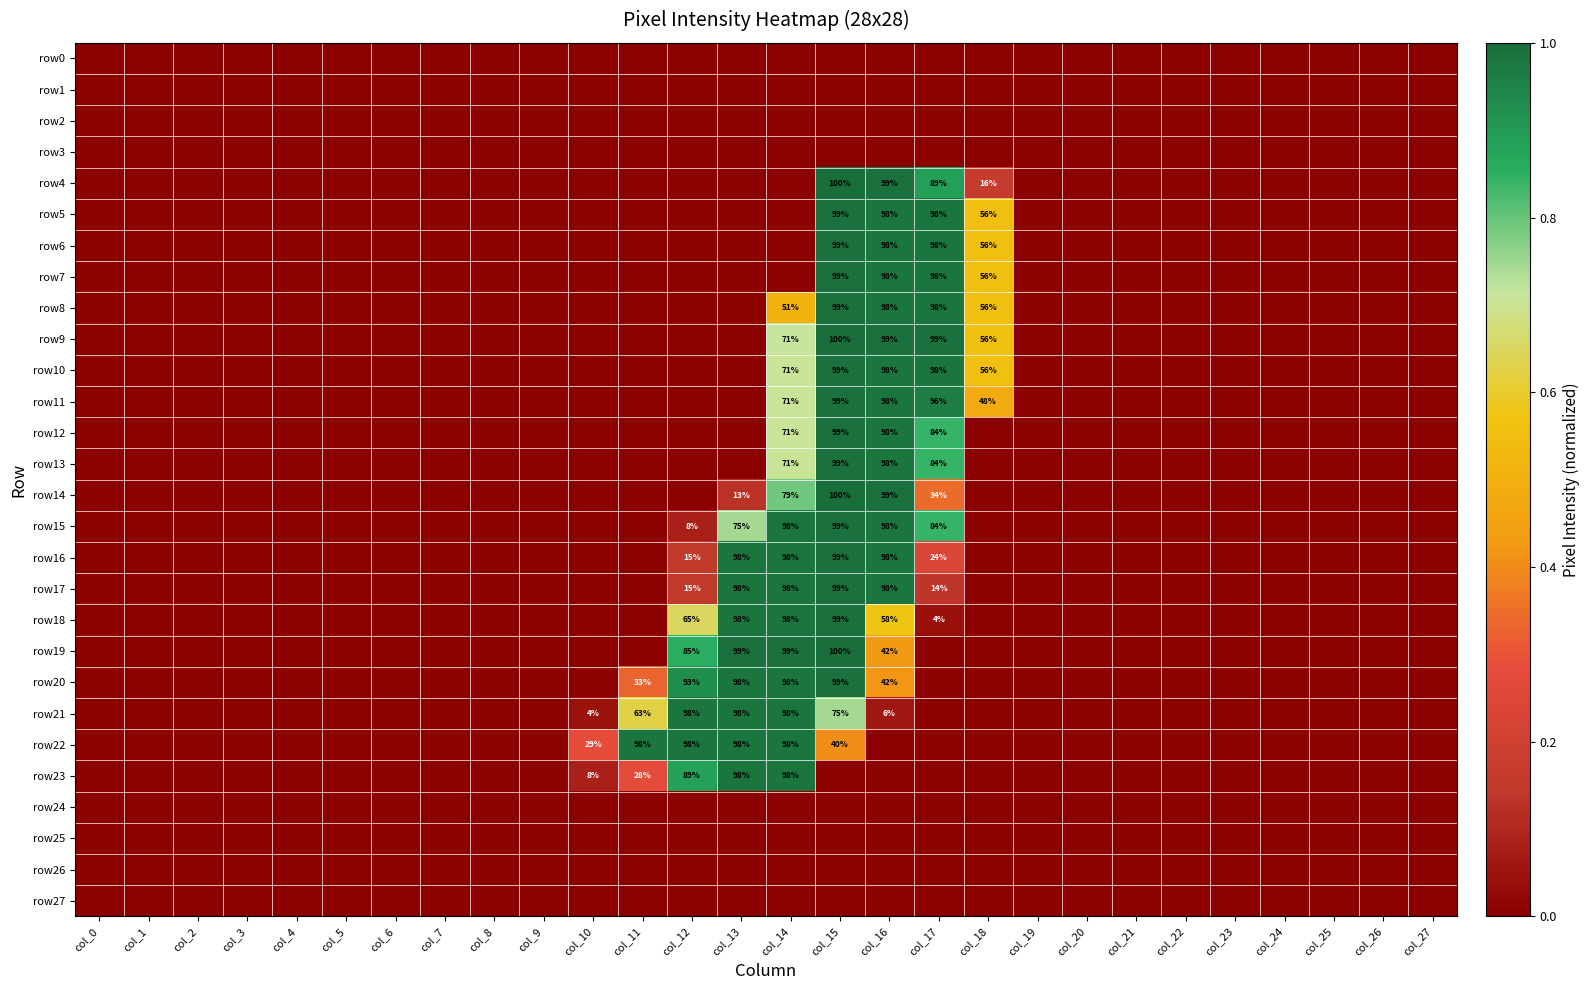

What is the average value of the row14 series?

0.1